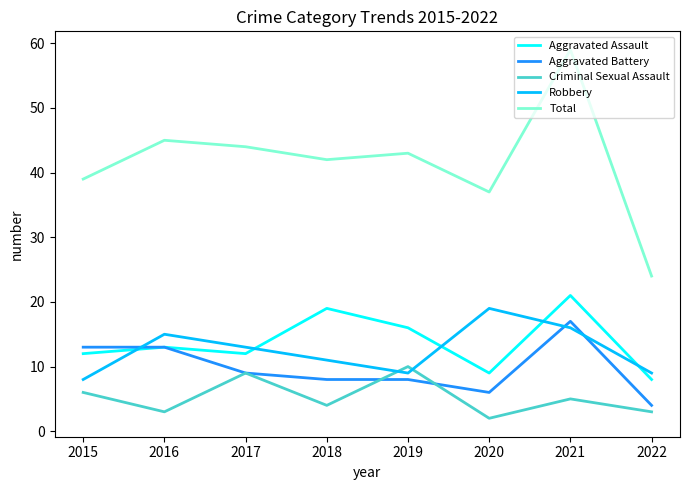

What is the difference between the second highest and second lowest values in the Aggravated Battery series?

7